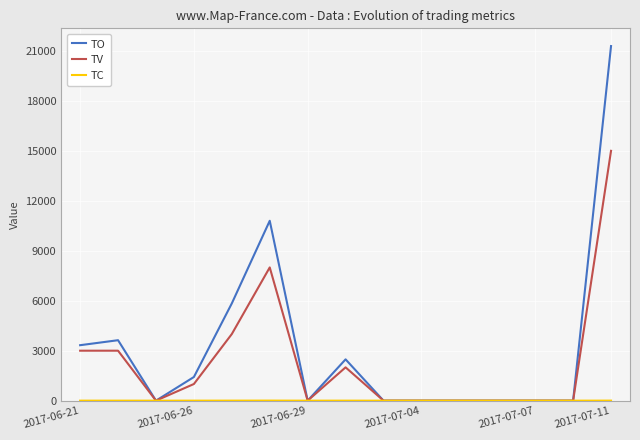

What is the maximum value for TV?

15000